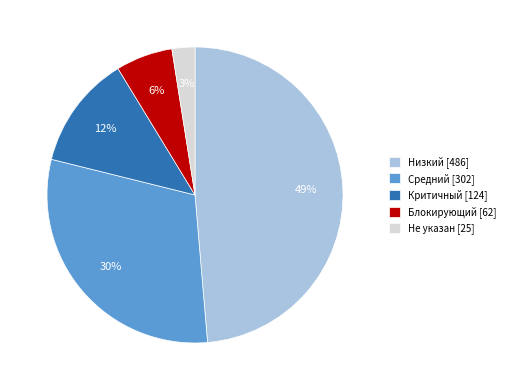

To the nearest percent, what is the average slice percentage?

20%